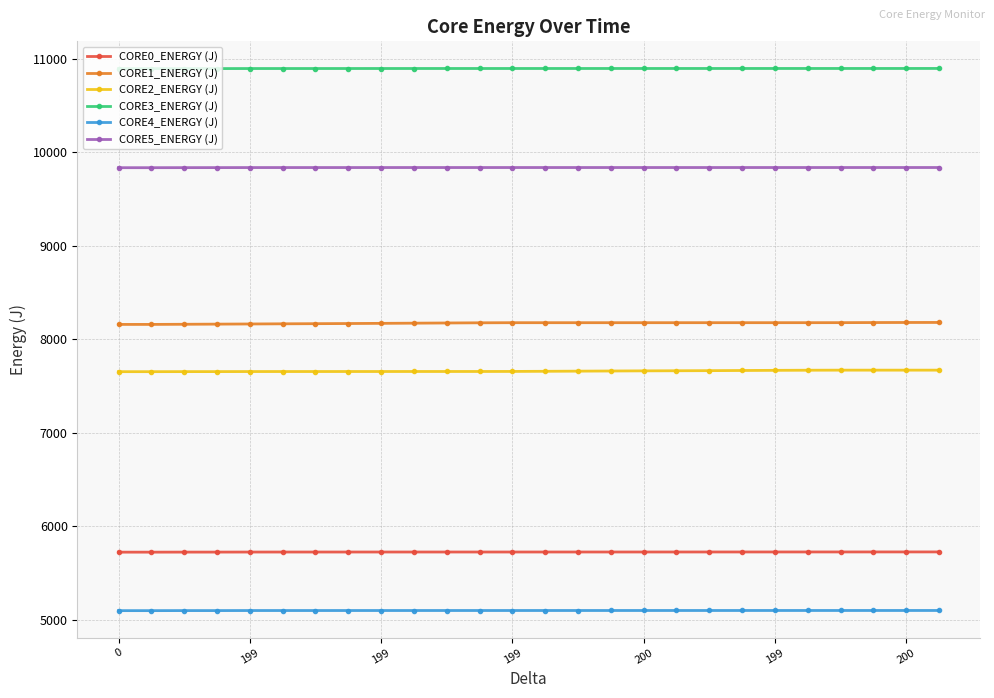

What is the value of the CORE1_ENERGY (J) point at the 21st from the left?

8177.1